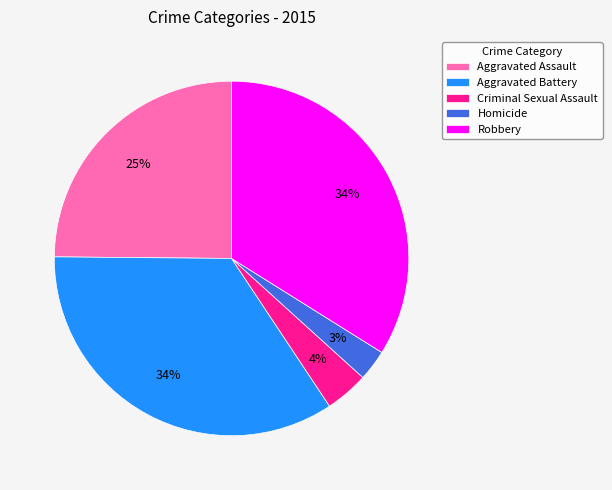

To the nearest percent, what is the difference between the Aggravated Assault and Homicide slice percentages?

22%